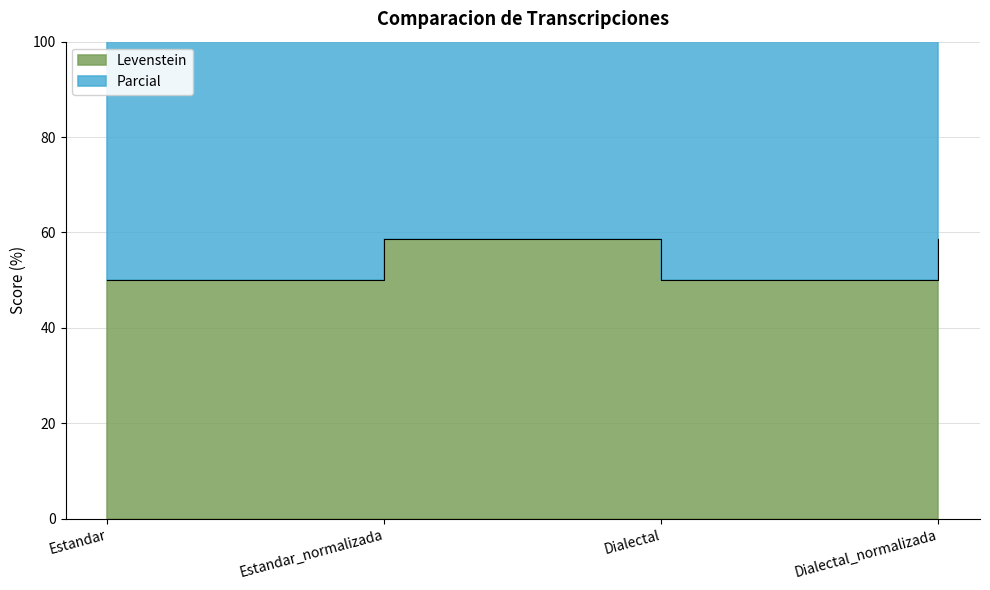

At which label is Parcial closest to 119?

Estandar